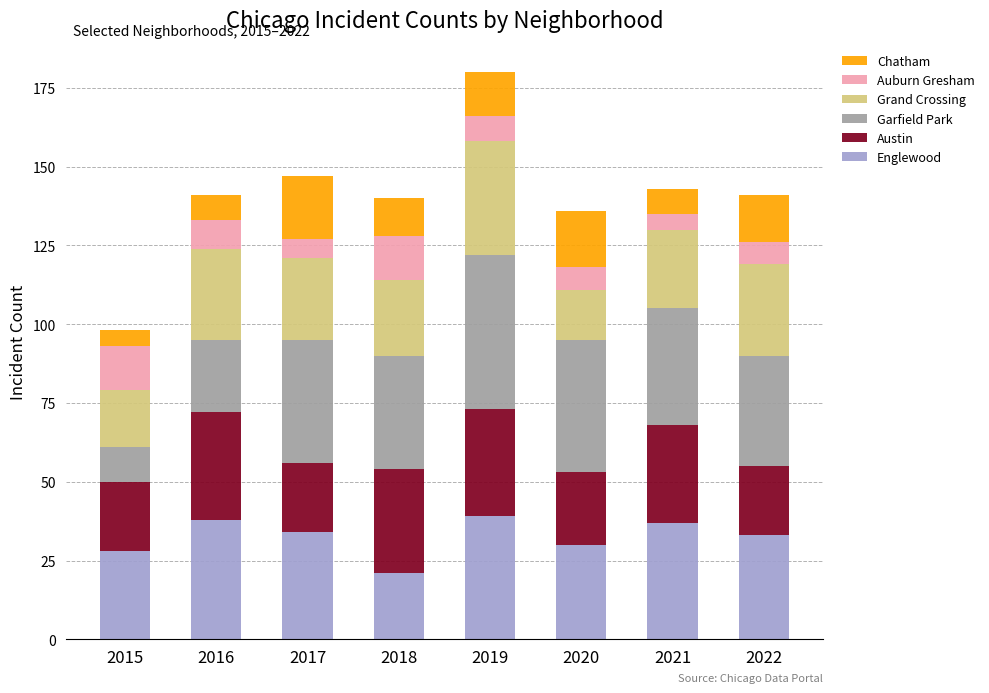

What is the maximum value for Englewood?

39